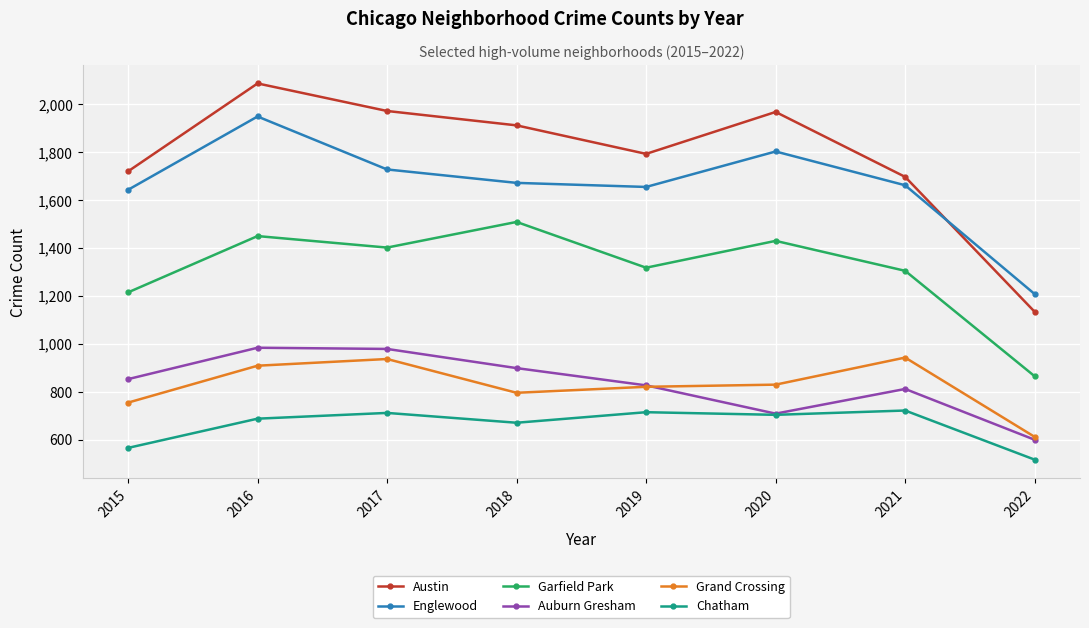

True or false: Austin and Chatham intersect in this chart.

False